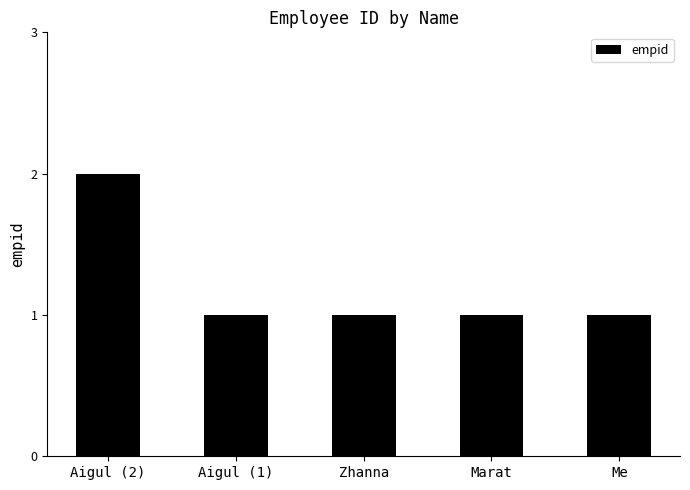

What is the sum of the values at Zhanna and Aigul (1)?

2